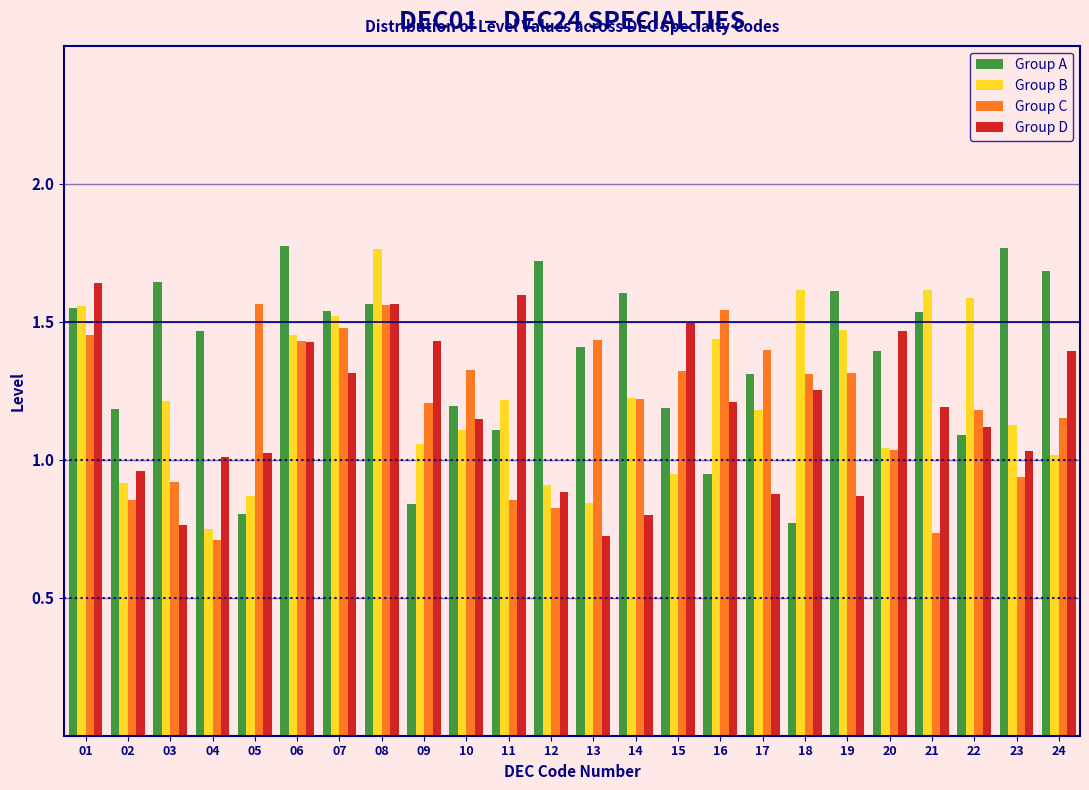

Is the value of Group D at 08 greater than the value of Group B at 13?

Yes